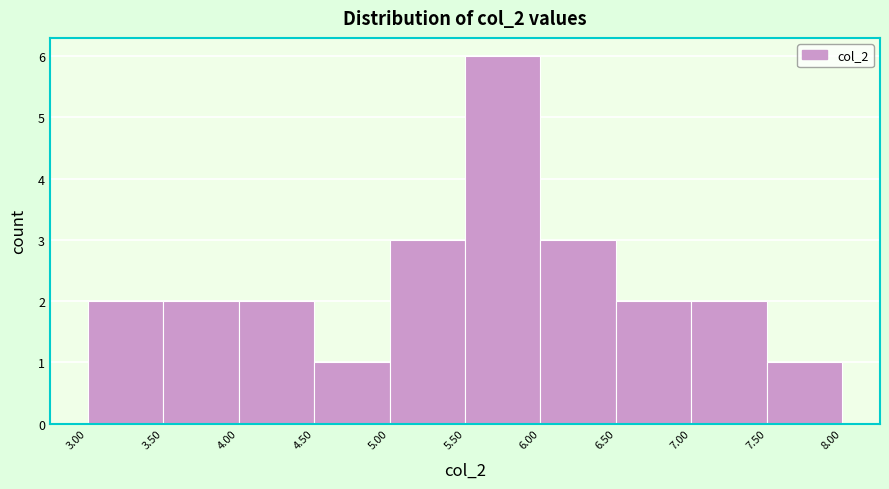

Reading left to right, transcribe this chart: for each bar, give the range it covers on the x-axis and its height. The values are not printed on the chart, so give them approximately, as read against the axis.

3.00 to 3.50: 2
3.50 to 4.00: 2
4.00 to 4.50: 2
4.50 to 5.00: 1
5.00 to 5.50: 3
5.50 to 6.00: 6
6.00 to 6.50: 3
6.50 to 7.00: 2
7.00 to 7.50: 2
7.50 to 8.00: 1